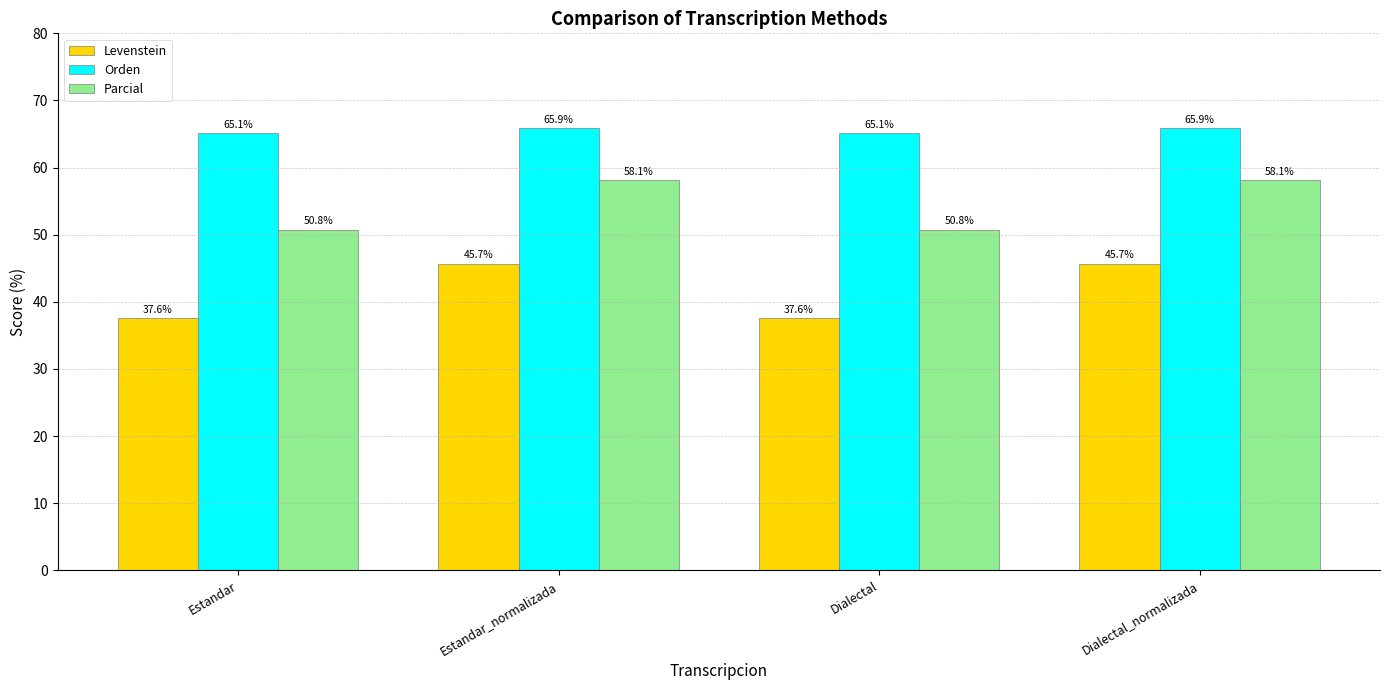

Rank the series by their average value, from highest to lowest.

Orden, Parcial, Levenstein